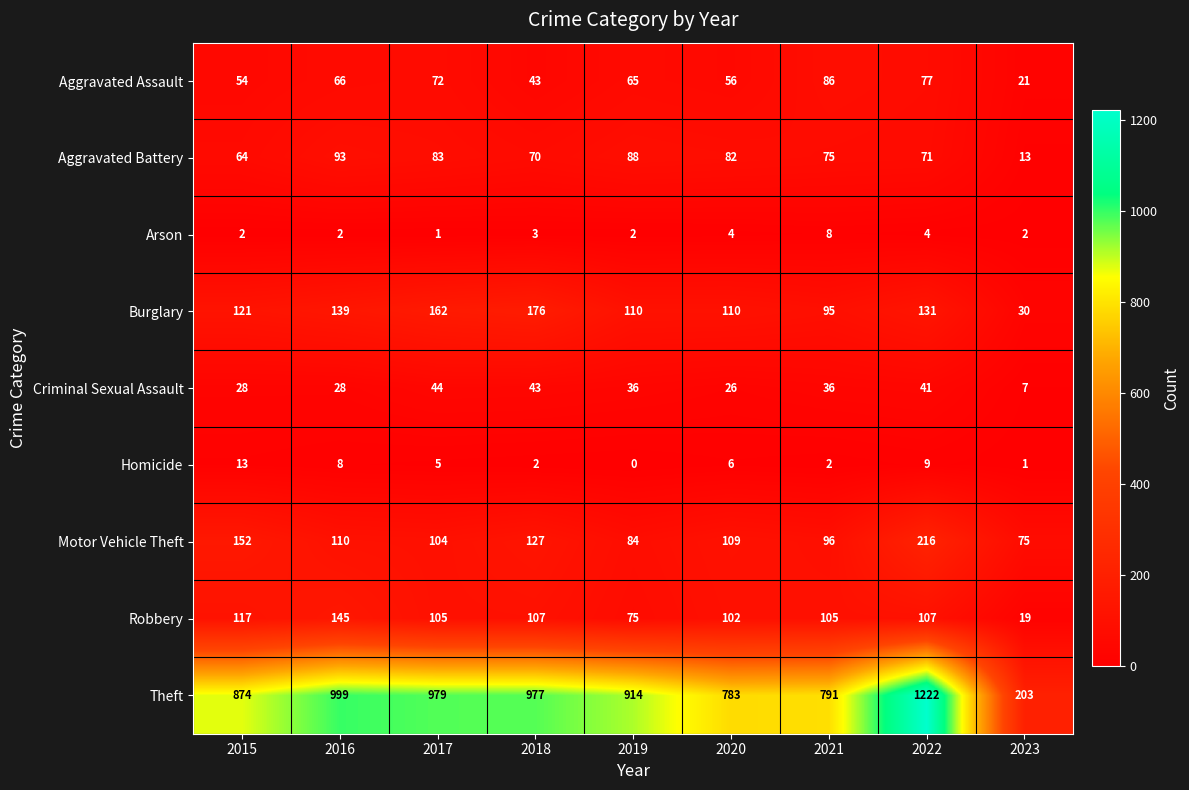

Read the Criminal Sexual Assault value at 2015.

28